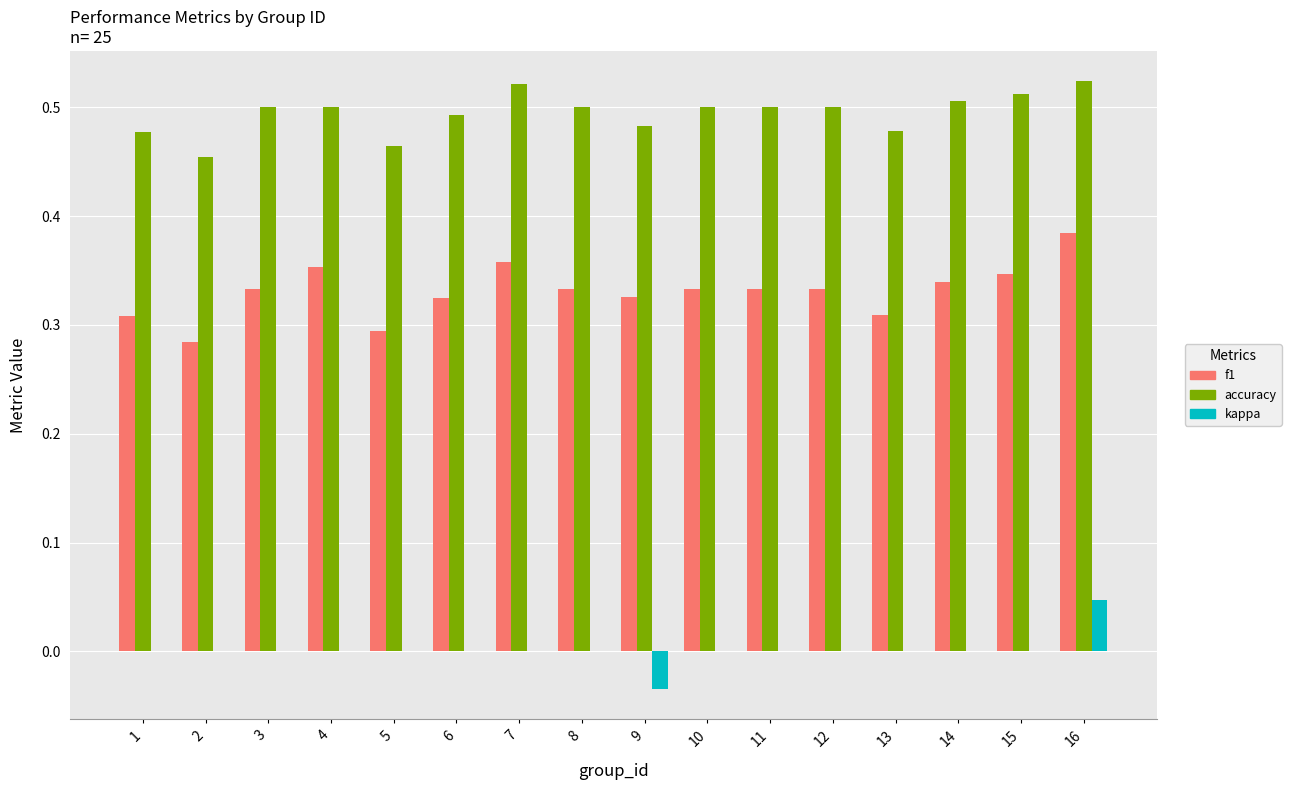

How many categories are shown in the chart?

16